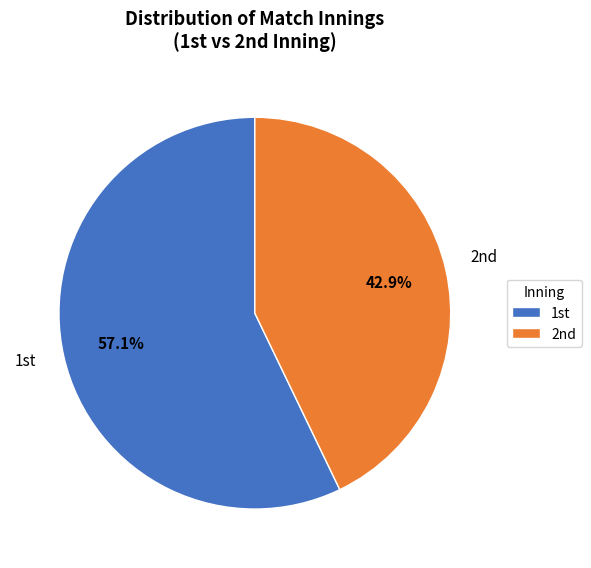

How many slices are in this pie chart?

2